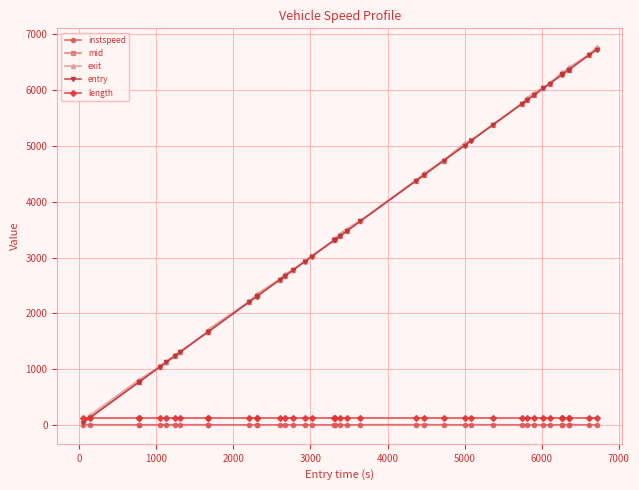

What is the maximum value for entry?

6712.7